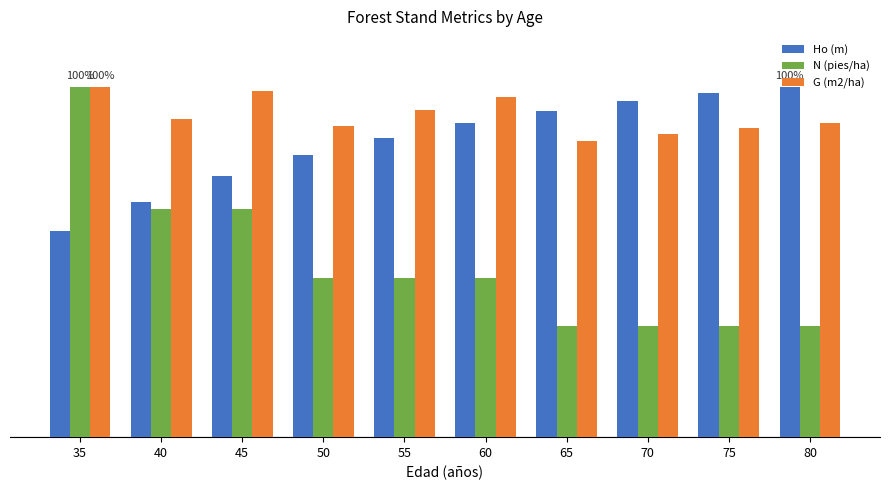

What are all the series names shown in the legend?

Ho (m), N (pies/ha), G (m2/ha)